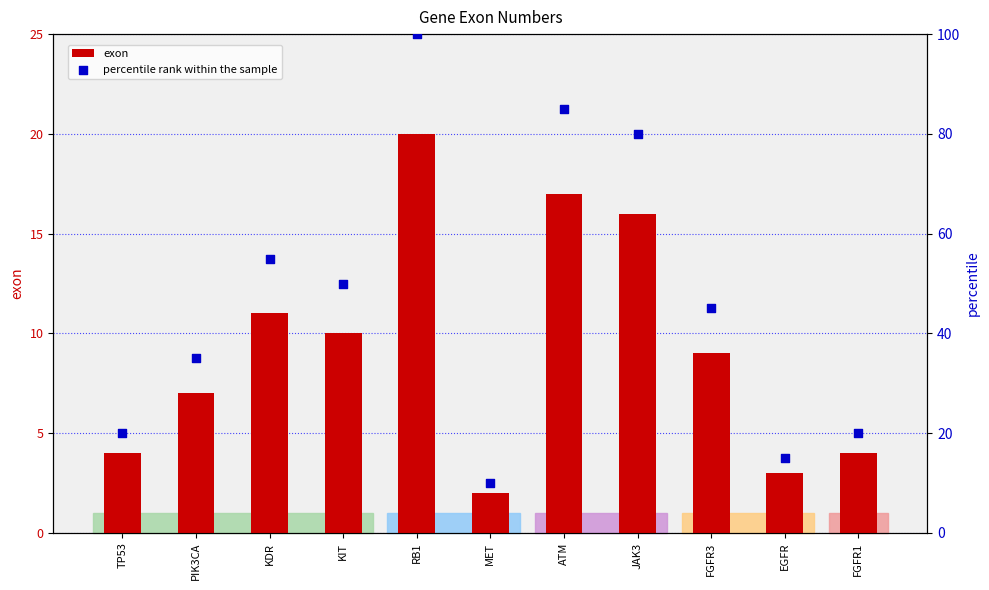

Which series contains the lowest Y value?

exon